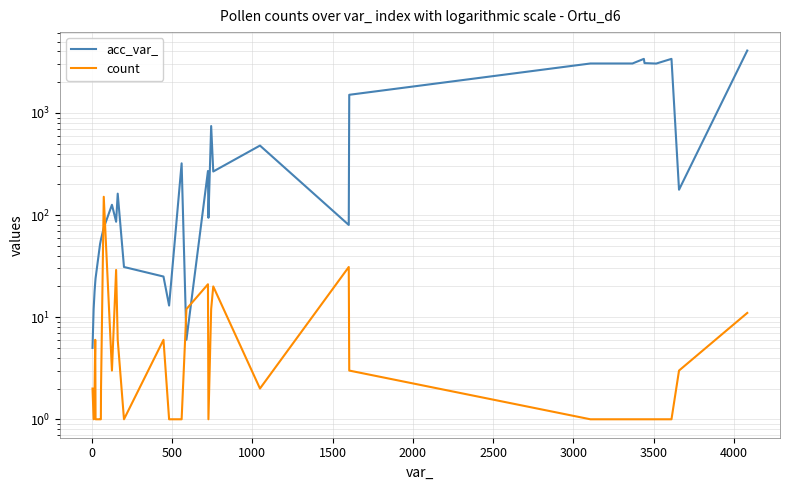

Which series has the largest total across all categories?

acc_var_